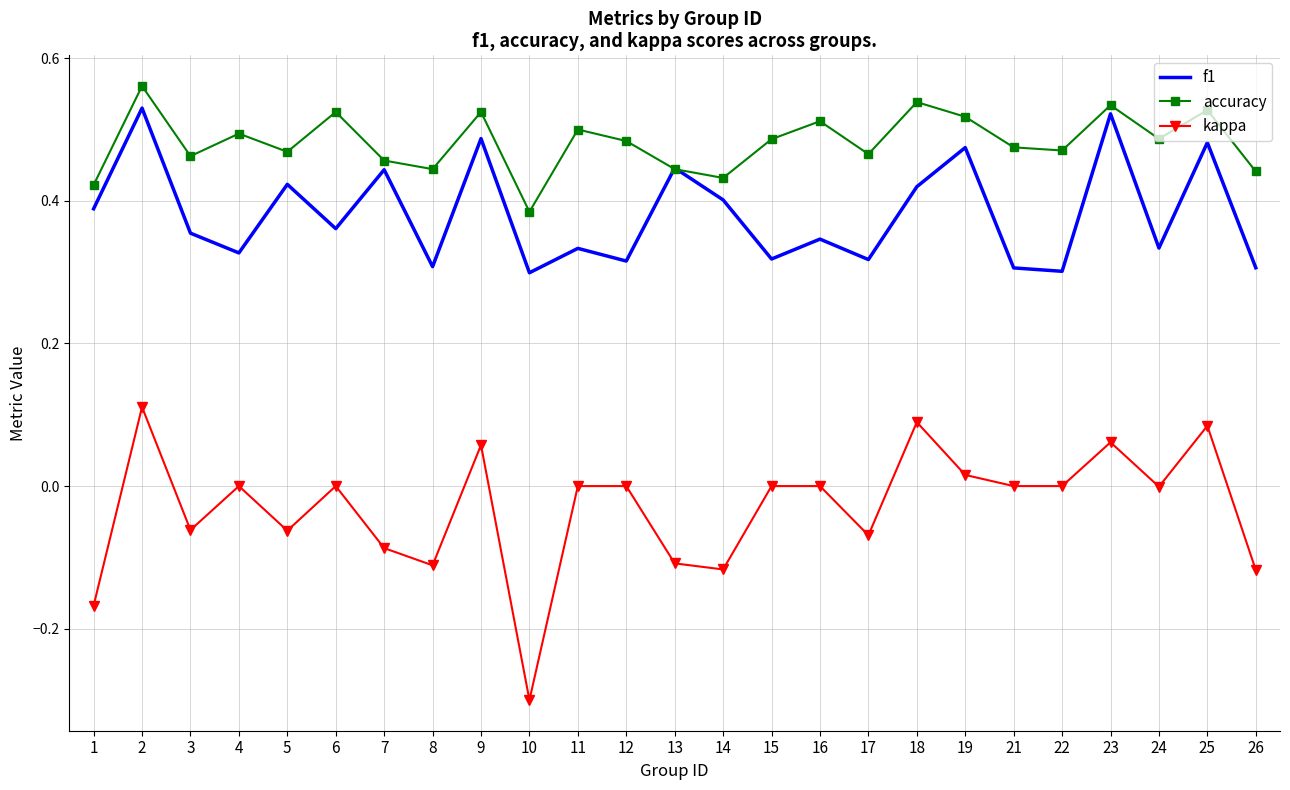

Rank the series at 25 from highest to lowest value.

accuracy, f1, kappa